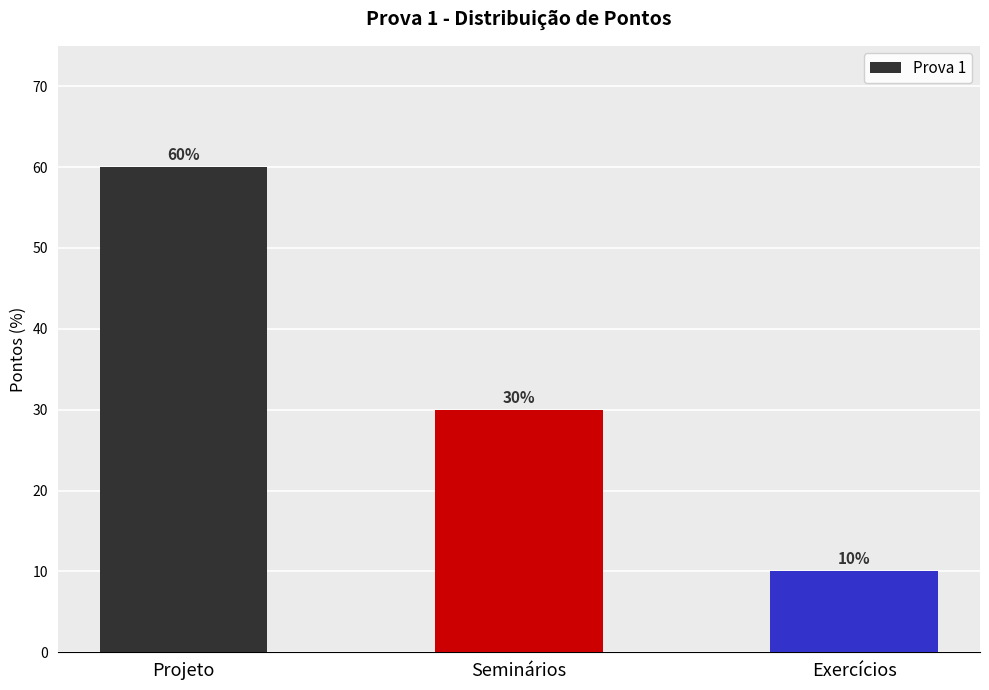

At which label is the value closest to 35?

Seminários